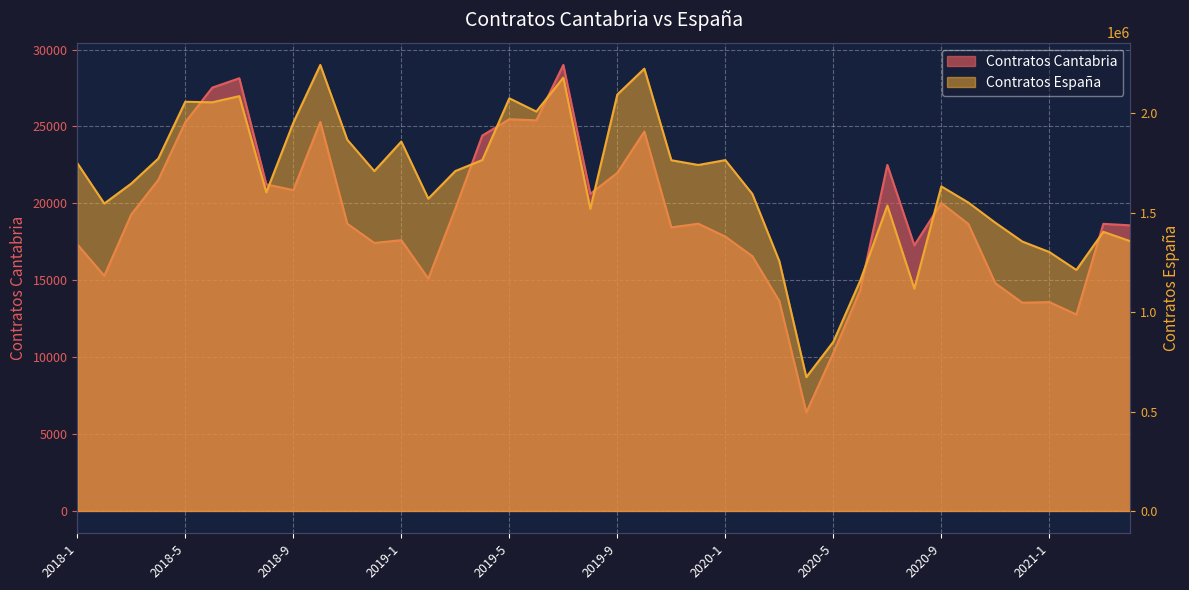

Reading left to right, transcribe all the data shown in this chart.

Contratos Cantabria: 2018-1=17334	2018-2=15290	2018-3=19280	2018-4=21526	2018-5=25273	2018-6=27523	2018-7=28133	2018-8=21237	2018-9=20858	2018-10=25290	2018-11=18674	2018-12=17426	2019-1=17604	2019-2=15106	2019-3=19648	2019-4=24408	2019-5=25470	2019-6=25396	2019-7=28997	2019-8=20619	2019-9=21982	2019-10=24667	2019-11=18437	2019-12=18675	2020-1=17838	2020-2=16564	2020-3=13645	2020-4=6404	2020-5=10276	2020-6=14366	2020-7=22497	2020-8=17272	2020-9=20020	2020-10=18657	2020-11=14806	2020-12=13538	2021-1=13579	2021-2=12772	2021-3=18667	2021-4=18568
Contratos España: 2018-1=1749911	2018-2=1546402	2018-3=1646846	2018-4=1772557	2018-5=2058400	2018-6=2055762	2018-7=2086655	2018-8=1602495	2018-9=1952397	2018-10=2243453	2018-11=1867172	2018-12=1709631	2019-1=1858077	2019-2=1571017	2019-3=1709848	2019-4=1765185	2019-5=2075741	2019-6=2009011	2019-7=2179527	2019-8=1519922	2019-9=2094635	2019-10=2224757	2019-11=1764169	2019-12=1740332	2020-1=1764837	2020-2=1594763	2020-3=1256510	2020-4=673149	2020-5=850617	2020-6=1159602	2020-7=1536122	2020-8=1118663	2020-9=1632484	2020-10=1551357	2020-11=1449810	2020-12=1355147	2021-1=1302429	2021-2=1212284	2021-3=1404107	2021-4=1356845